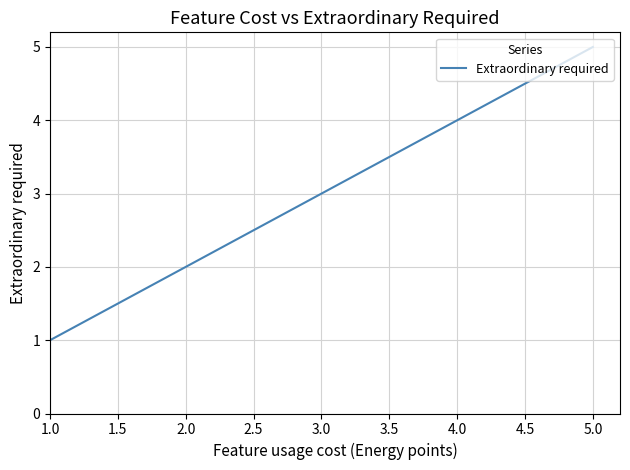

What is the change in value from 1.0 to 2.0?

+1